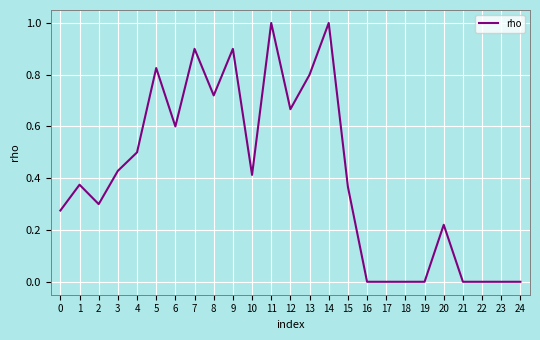

What is the maximum value shown in the chart?

1.0